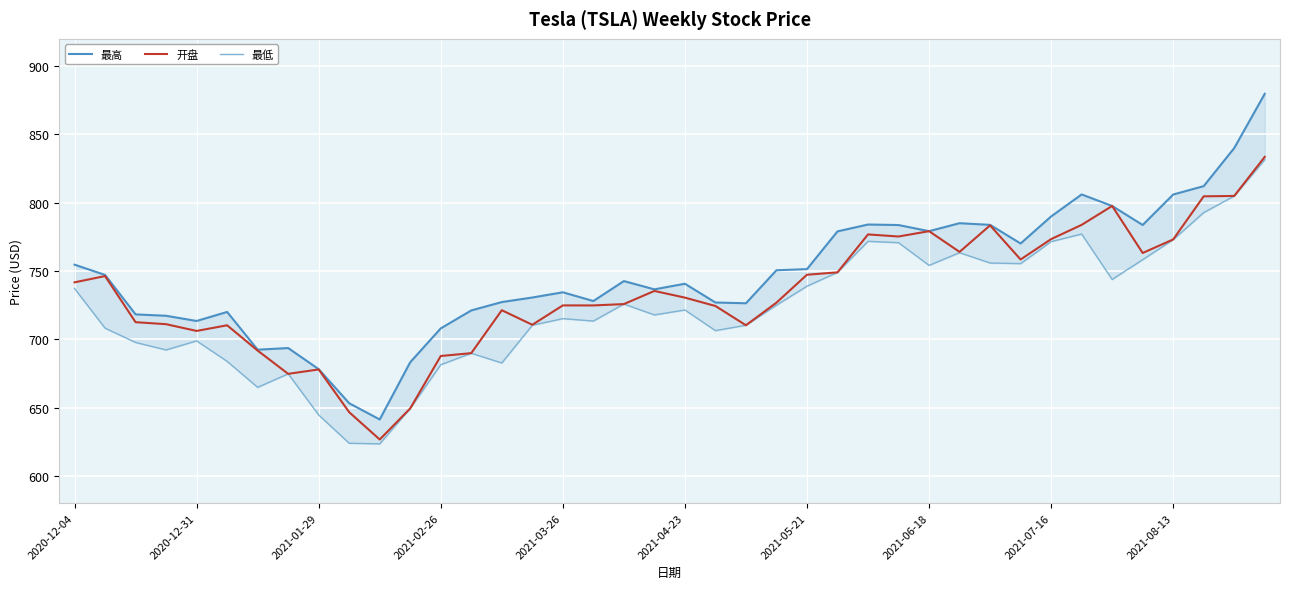

What are all the series names shown in the legend?

最高, 开盘, 最低